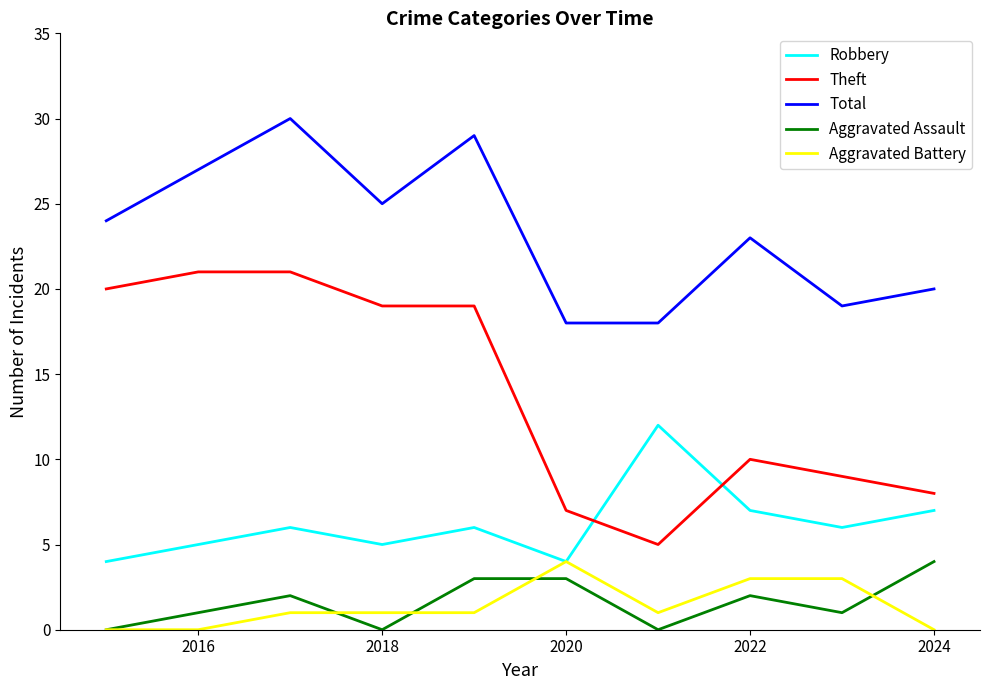

Which series has the widest spread of values?

Theft